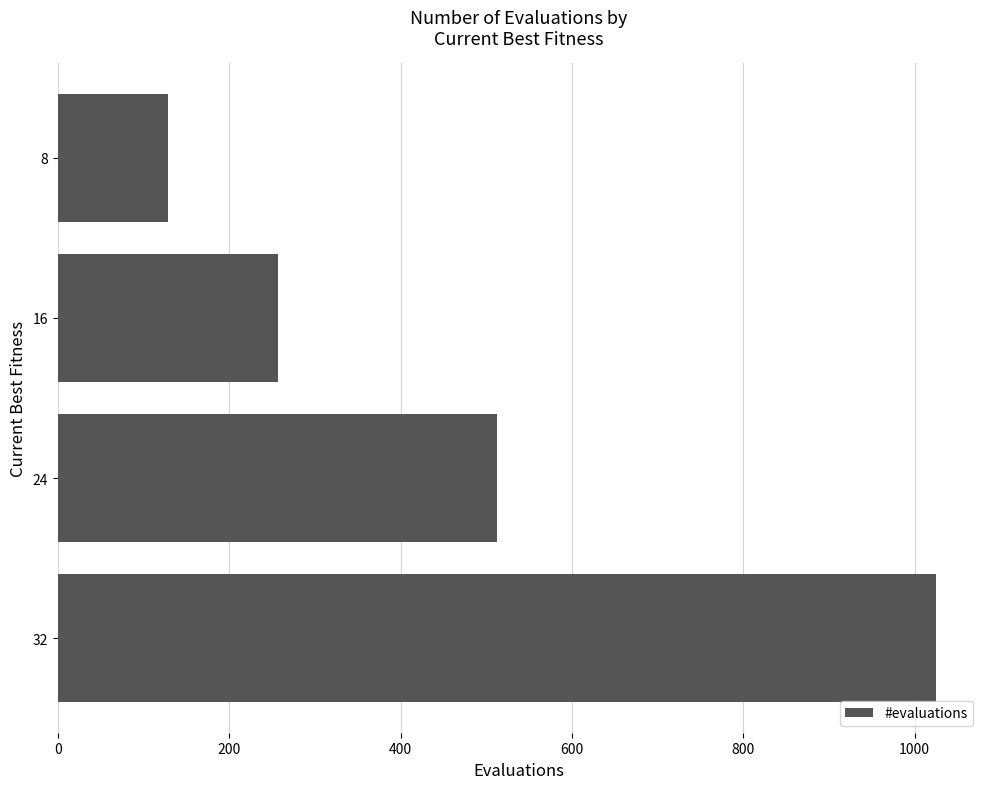

Does the chart contain any negative values?

No